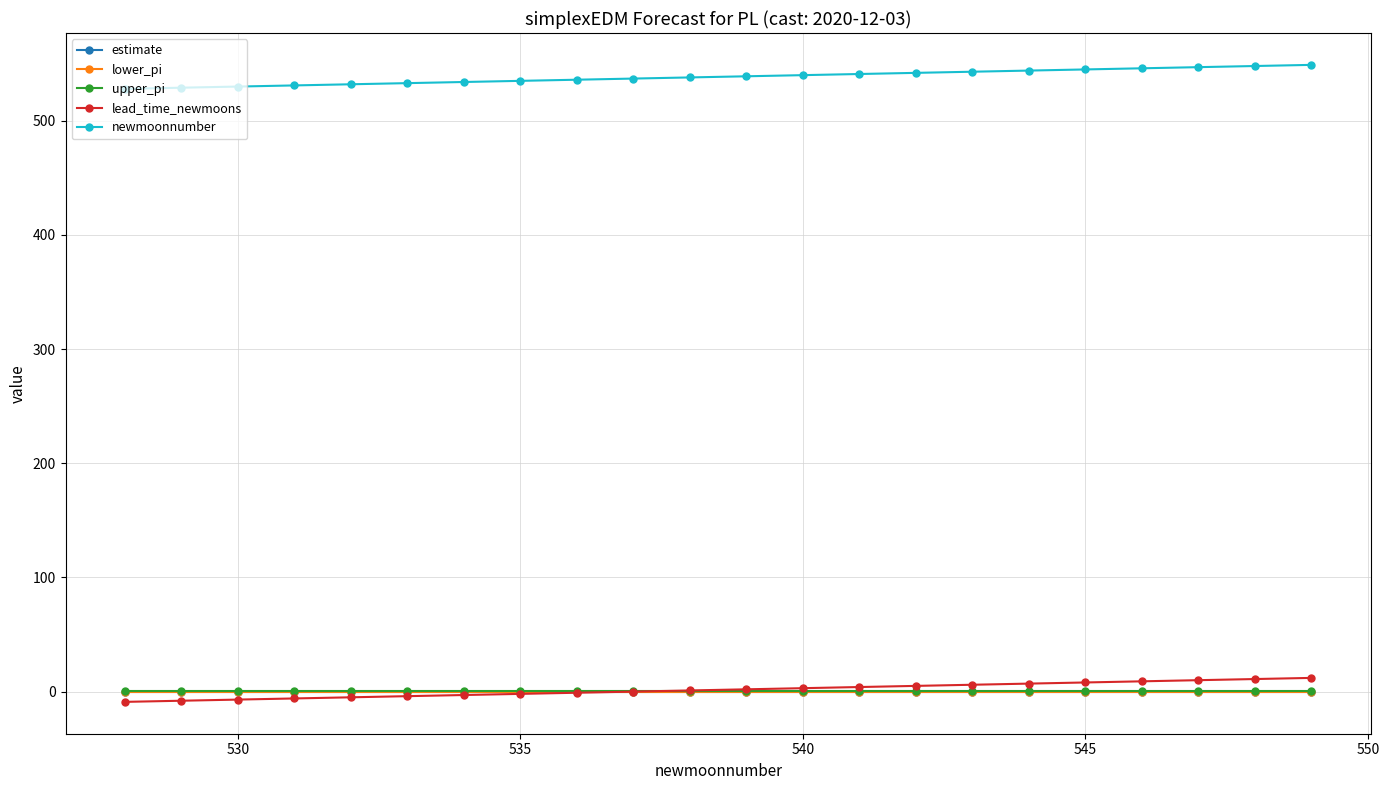

What is the minimum value for newmoonnumber?

528.0